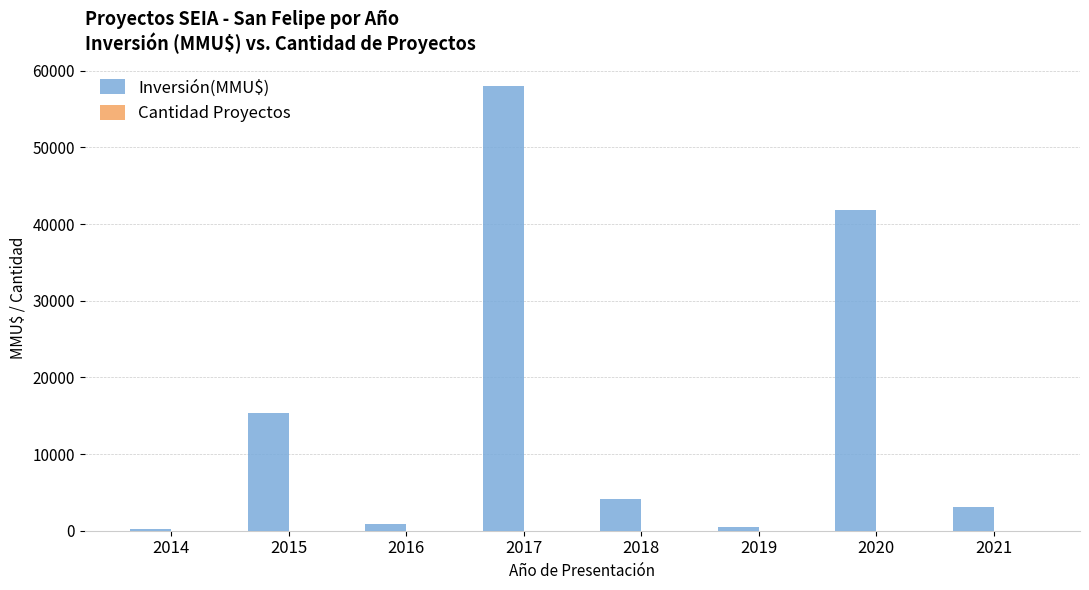

What is the maximum value shown in the chart?

57975